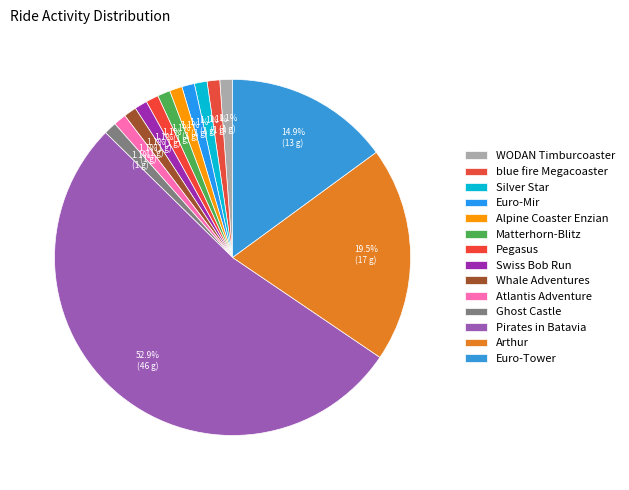

Count the number of slices in the pie.

14